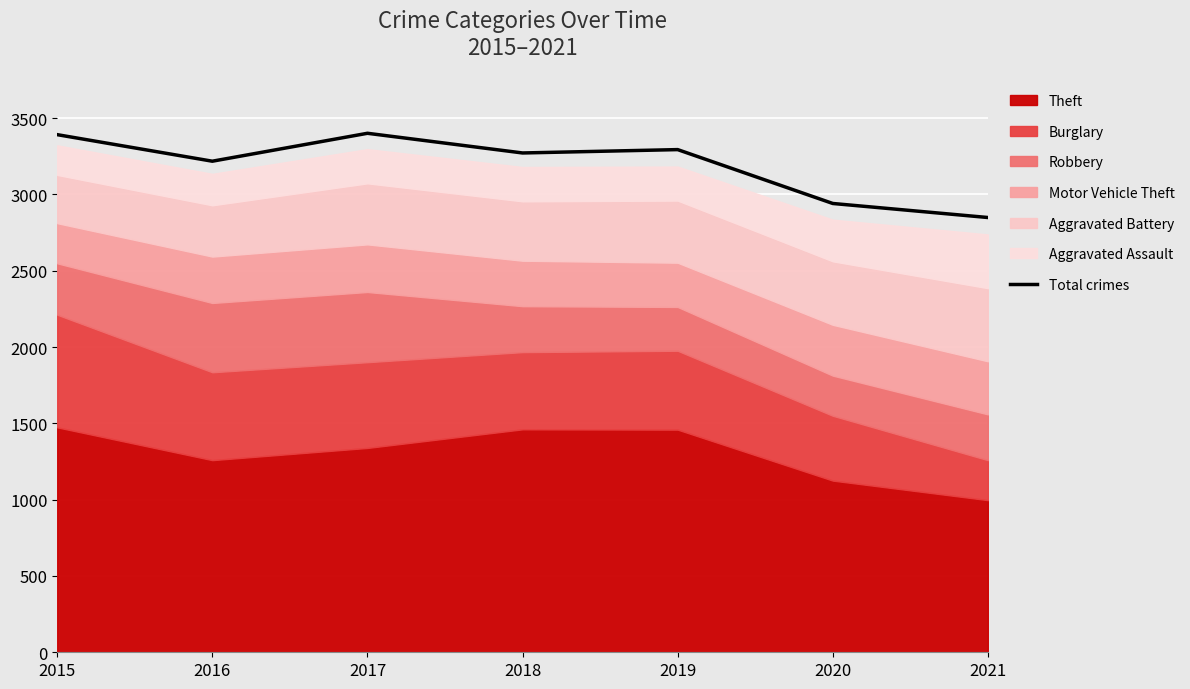

How many points are higher than both their immediate neighbors (excluding endpoints)?

2